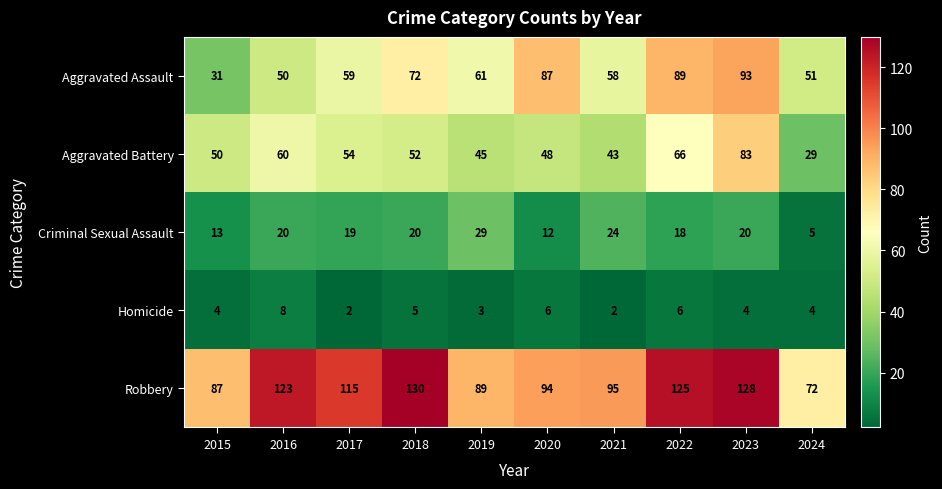

Which series changed the most between 2019 and 2021?

Robbery